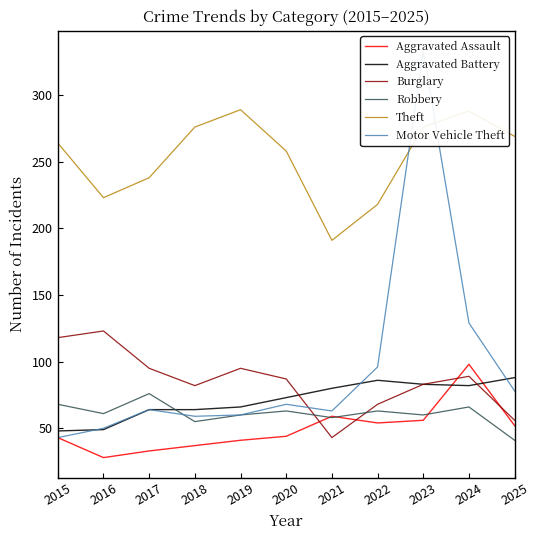

Reading right to left, extract all data points from this chart.

Aggravated Assault: 52	98	56	54	59	44	41	37	33	28	43
Aggravated Battery: 88	82	83	86	80	73	66	64	64	49	48
Burglary: 56	89	83	68	43	87	95	82	95	123	118
Robbery: 41	66	60	63	58	63	60	55	76	61	68
Theft: 269	288	276	218	191	258	289	276	238	223	264
Motor Vehicle Theft: 78	129	333	96	63	68	60	59	64	50	43